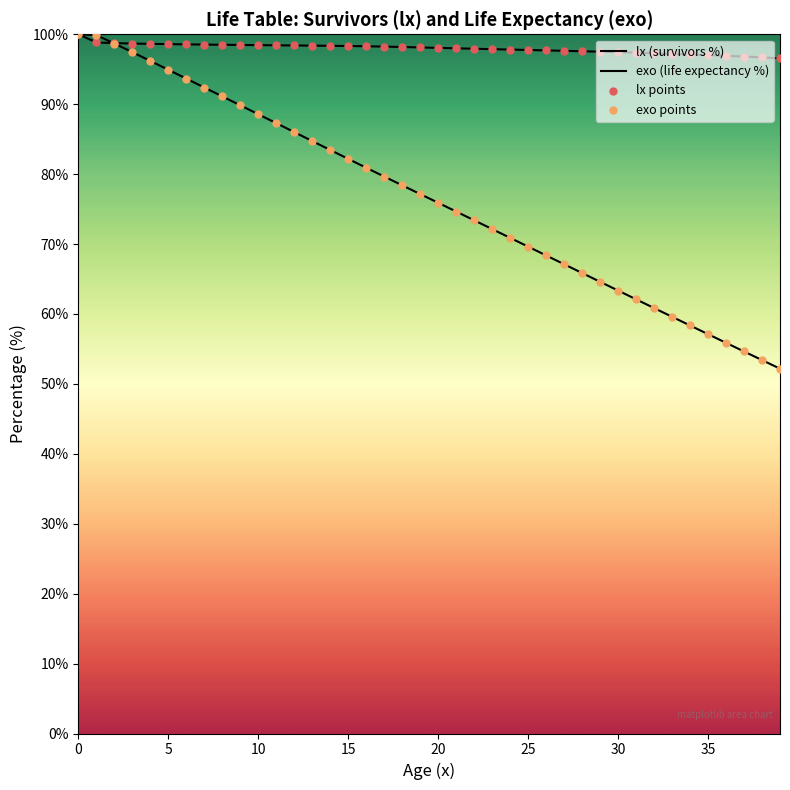

At how many categories does at least one series exceed 84?

40